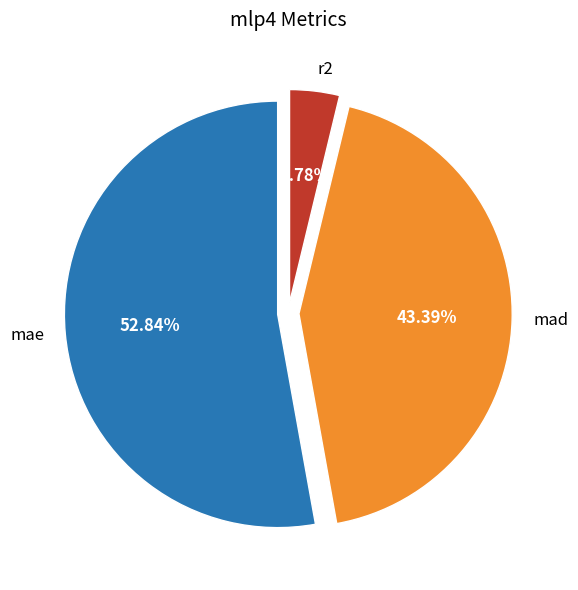

To the nearest percent, what portion does r2 represent?

4%